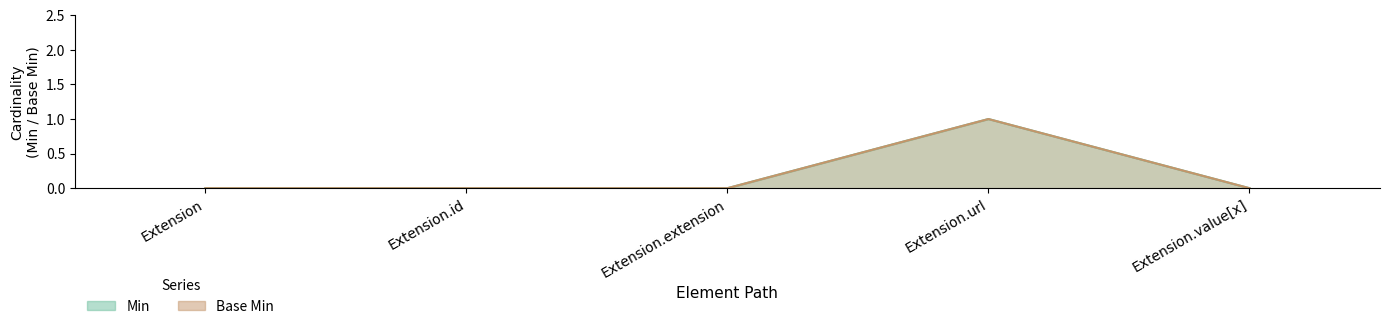

At which category is the sum across all series the highest?

Extension.url